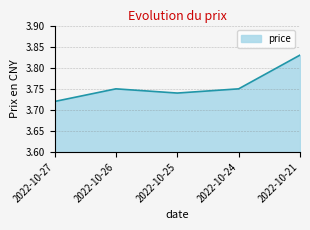

The chart shows a value of 2.5 at 2022-10-24. True or false?

False